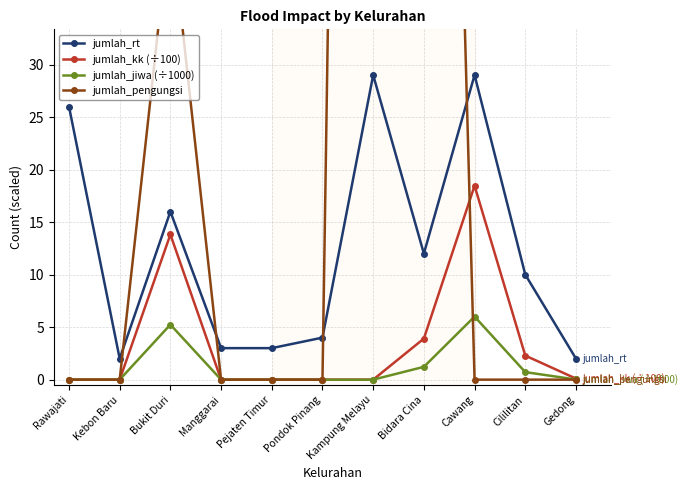

Is it true that jumlah_kk (÷100) equals 2.1 at Bidara Cina?

False